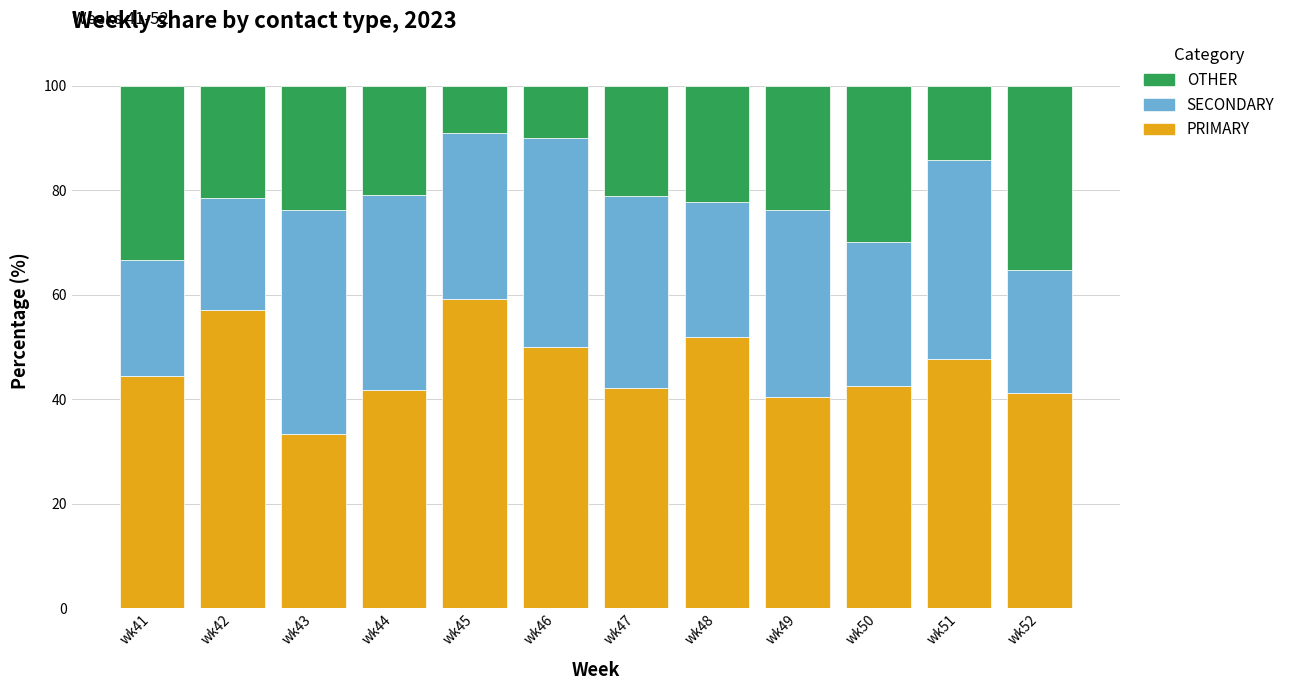

What is the minimum value for PRIMARY?

33.3